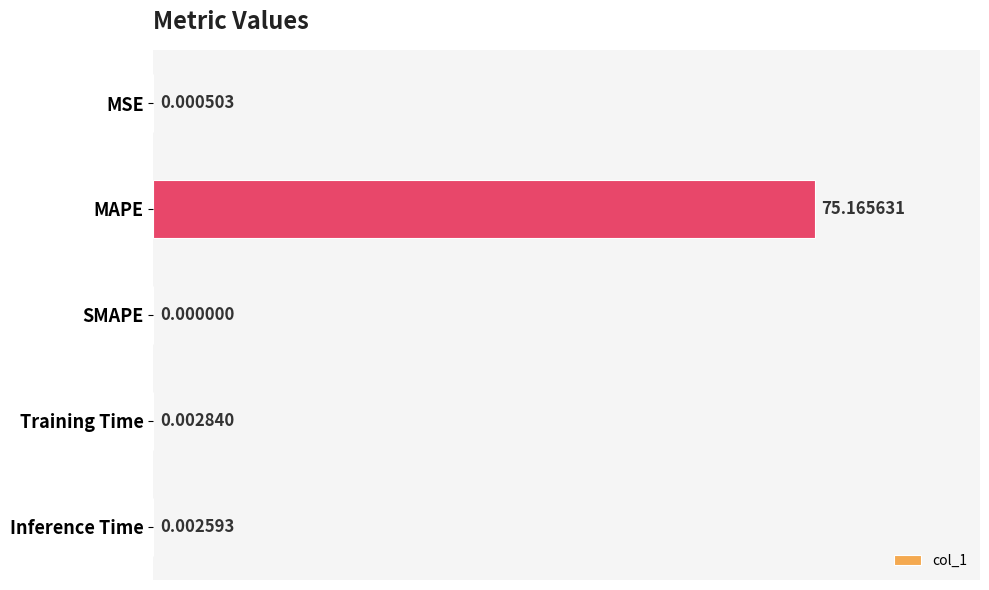

Between Training Time and Inference Time, which is larger?

Training Time